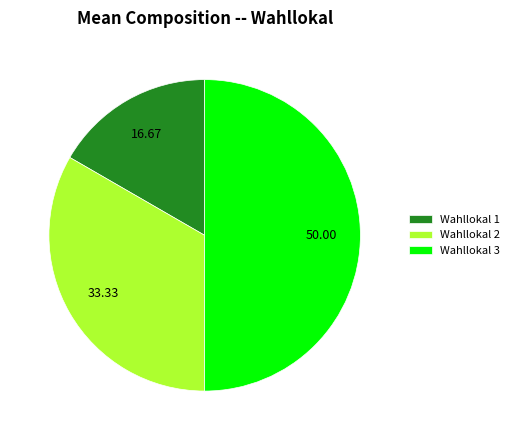

Which category has the smallest portion of the pie?

Wahllokal 1